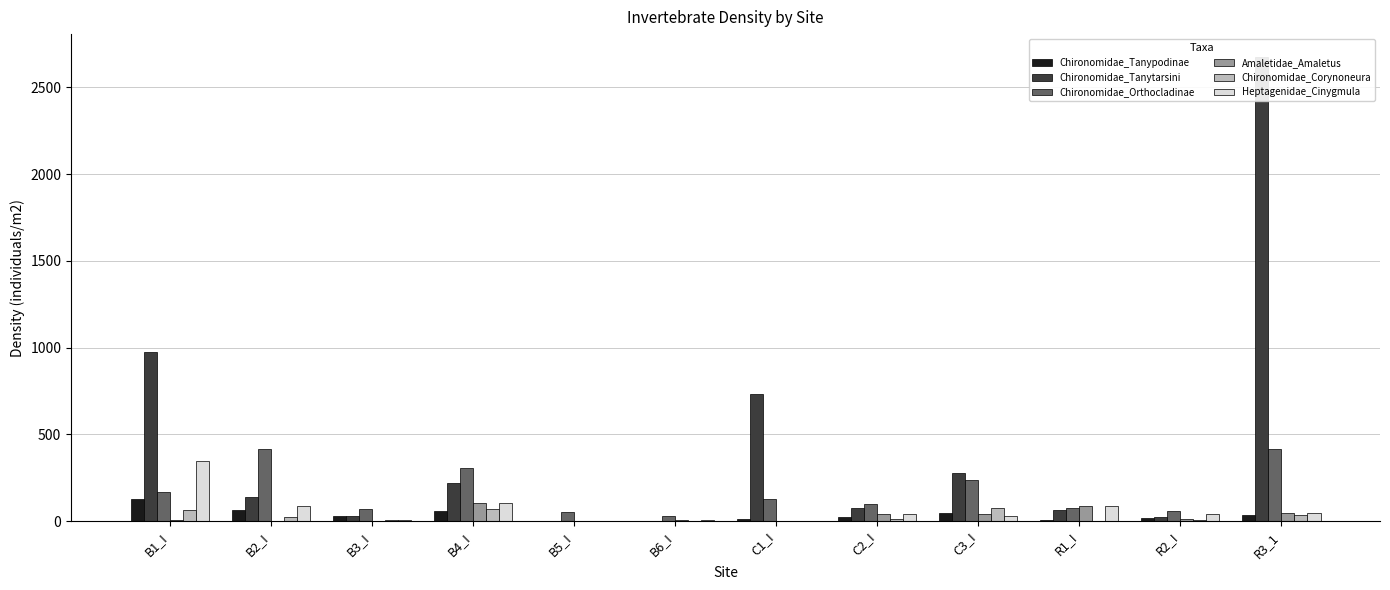

What is the average value of the Chironomidae_Tanytarsini series?

435.0